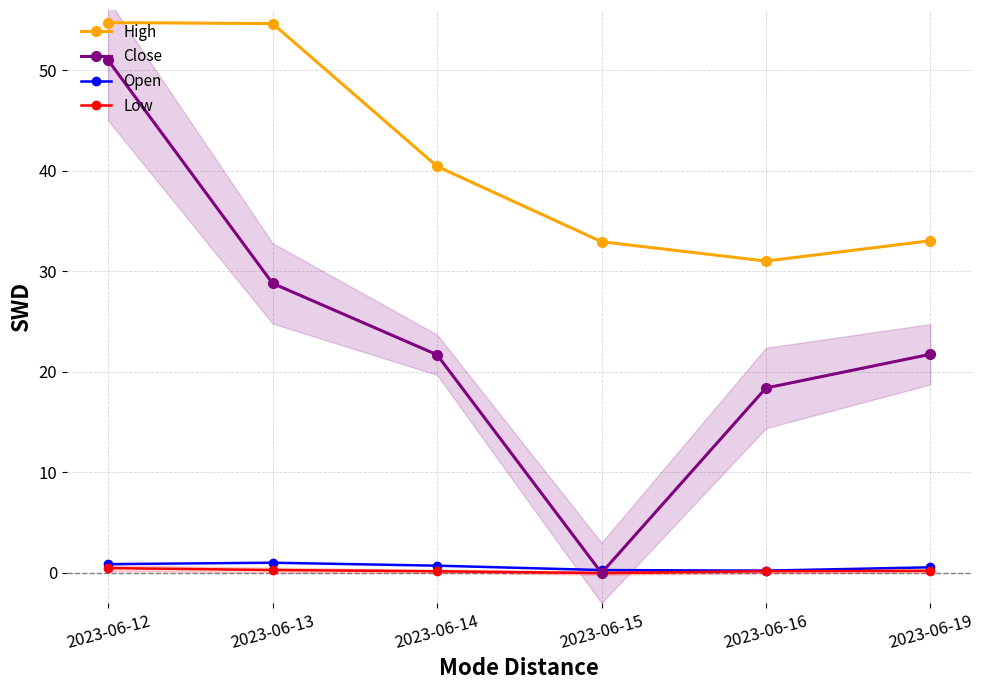

Which category has the highest value in the Low series?

2023-06-12